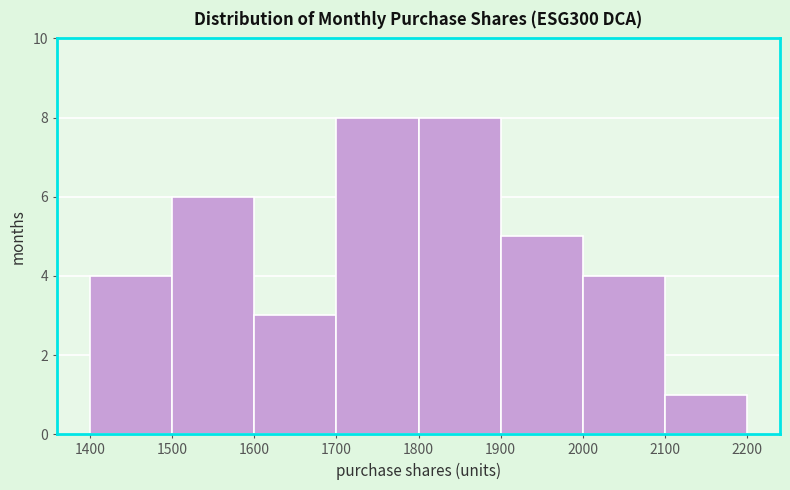

Reading left to right, transcribe this chart: for each bar, give the range it covers on the x-axis and its height. The values are not printed on the chart, so give them approximately, as read against the axis.

1400 to 1500: 4
1500 to 1600: 6
1600 to 1700: 3
1700 to 1800: 8
1800 to 1900: 8
1900 to 2000: 5
2000 to 2100: 4
2100 to 2200: 1